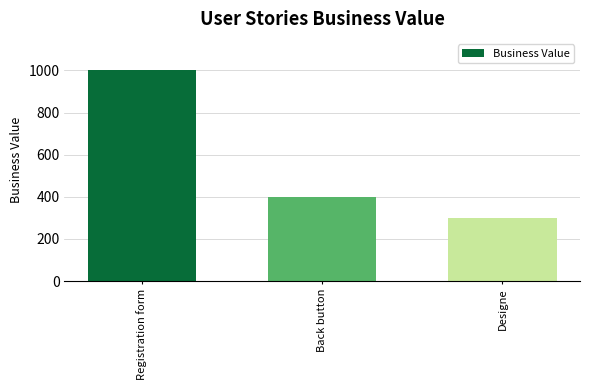

What is the value of the 3rd bar from the left?

300